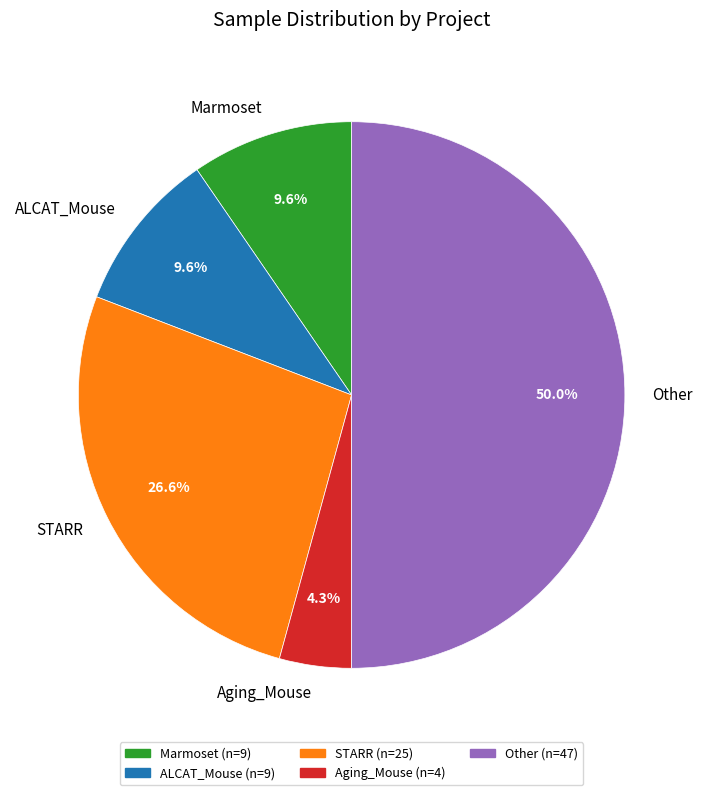

What percentage is NOT represented by STARR?

73.4%